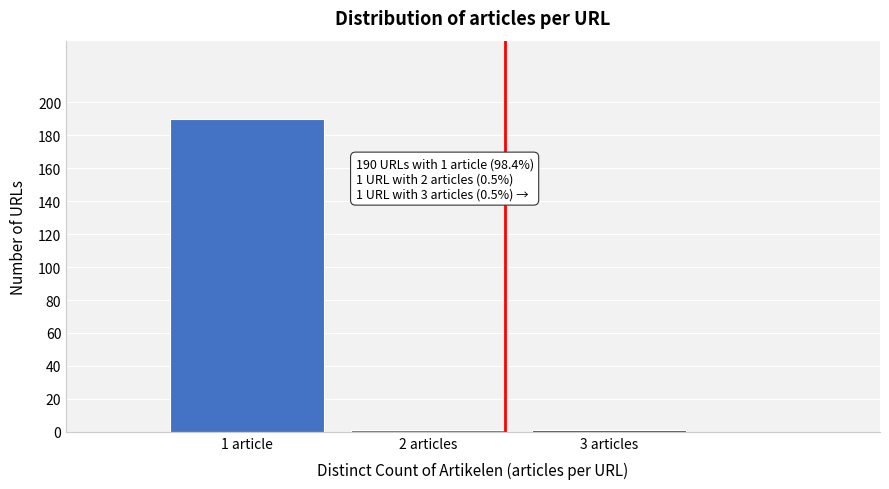

Reading left to right, list all the values displayed in this chart.

1 article=190	2 articles=1	3 articles=1